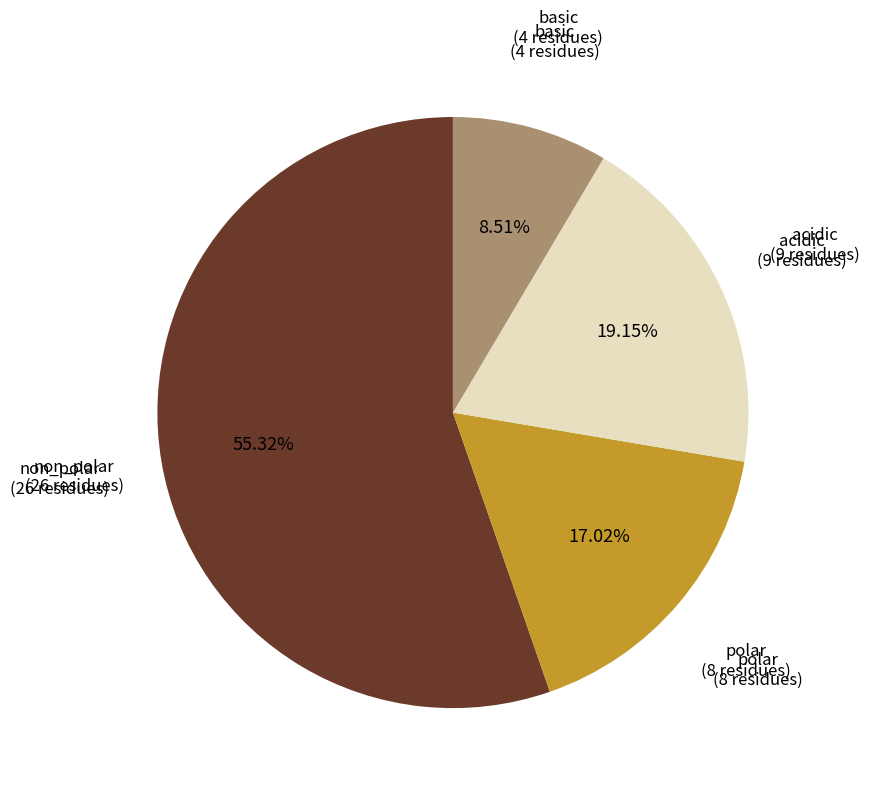

What portion of the pie excludes basic?

91.5%